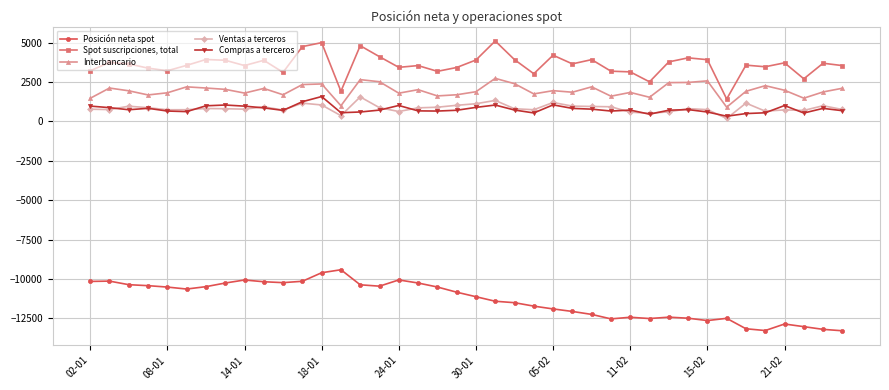

True or false: Spot suscripciones, total and Posición neta spot cross at least once.

False